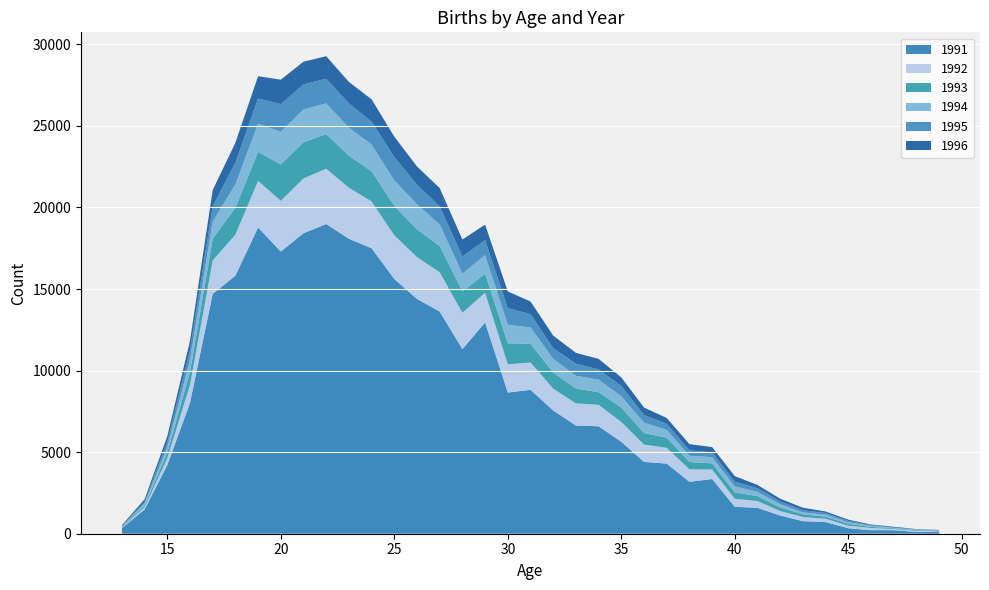

Reading right to left, list all the values displayed in this chart.

1991: 49=108	48=113	47=217	46=217	45=337	44=712	43=771	42=1114	41=1586	40=1651	39=3352	38=3179	37=4299	36=4402	35=5634	34=6587	33=6633	32=7557	31=8820	30=8655	29=12948	28=11315	27=13619	26=14393	25=15613	24=17501	23=18080	22=18986	21=18421	20=17296	19=18770	18=15820	17=14700	16=8021	15=4211	14=1487	13=343
1992: 49=34	48=64	47=75	46=136	45=150	44=208	43=254	42=274	41=420	40=490	39=587	38=773	37=966	36=1062	35=1219	34=1317	33=1359	32=1337	31=1677	30=1730	29=1826	28=2233	27=2411	26=2566	25=2678	24=2868	23=3133	22=3390	21=3356	20=3114	19=2860	18=2520	17=2048	16=1101	15=423	14=137	13=25
1993: 49=25	48=35	47=44	46=65	45=119	44=127	43=162	42=218	41=298	40=387	39=376	38=444	37=625	36=705	35=880	34=773	33=906	32=991	31=1141	30=1289	29=1173	28=1302	27=1606	26=1701	25=1808	24=1852	23=1963	22=2119	21=2221	20=2227	19=1774	18=1646	17=1330	16=794	15=339	14=109	13=20
1994: 49=26	48=31	47=23	46=61	45=95	44=122	43=123	42=203	41=260	40=371	39=379	38=381	37=474	36=642	35=693	34=773	33=784	32=835	31=1007	30=1139	29=1136	28=1096	27=1318	26=1538	25=1564	24=1635	23=1720	22=1886	21=2016	20=2002	19=1731	18=1435	17=1058	16=743	15=340	14=123	13=33
1995: 49=21	48=23	47=30	46=44	45=93	44=100	43=128	42=171	41=225	40=291	39=295	38=339	37=369	36=465	35=633	34=624	33=741	32=658	31=816	30=1011	29=916	28=1054	27=1114	26=1197	25=1431	24=1402	23=1486	22=1512	21=1536	20=1695	19=1546	18=1328	17=947	16=625	15=326	14=110	13=45
1996: 49=19	48=20	47=39	46=39	45=68	44=94	43=156	42=166	41=199	40=338	39=322	38=377	37=362	36=459	35=524	34=644	33=663	32=766	31=776	30=1027	29=949	28=1035	27=1121	26=1118	25=1247	24=1371	23=1315	22=1380	21=1386	20=1500	19=1366	18=1218	17=983	16=541	15=335	14=150	13=55